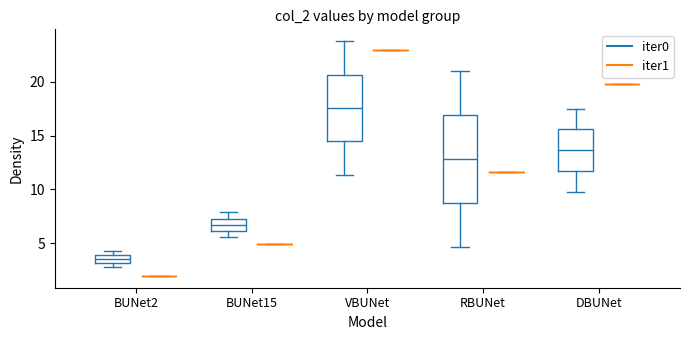

Which box is the tallest, from its lower edge to its upper edge?

RBUNet (iter0)